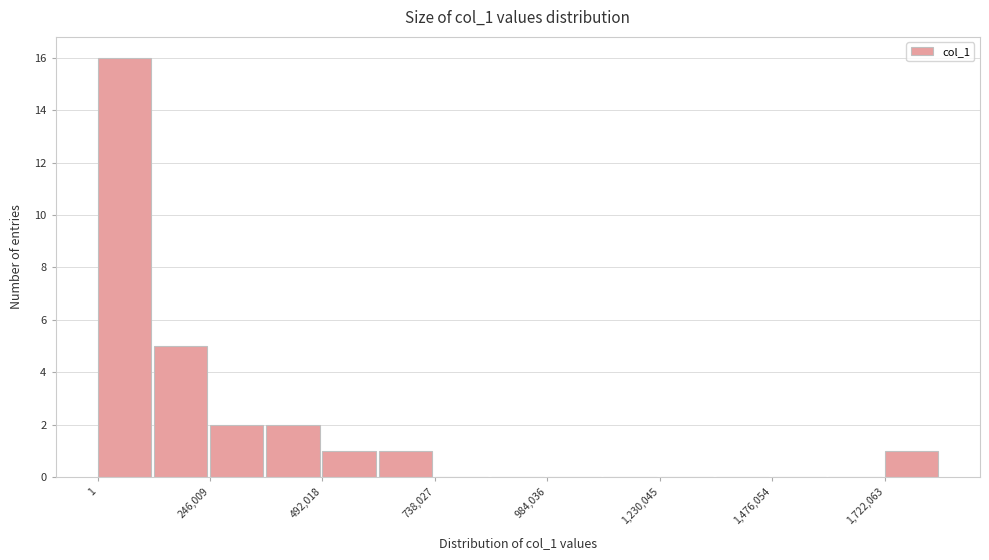

Around what value on the x-axis is the tallest bar? Give the approximate position of its centre, as read against the axis.

50000